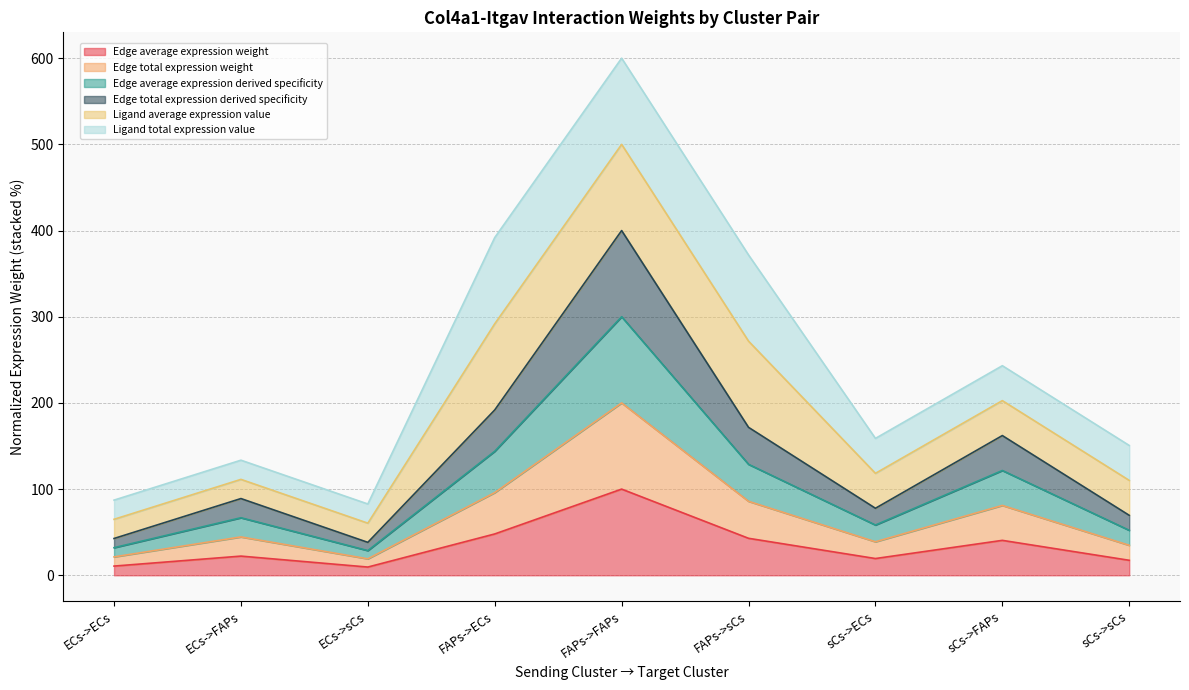

True or false: Edge total expression weight and Edge total expression derived specificity cross at least once.

False